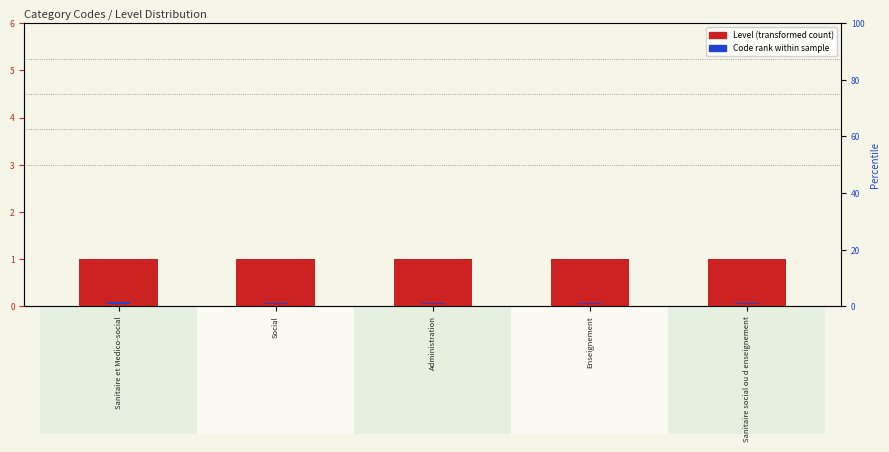

What is the minimum value shown in the chart?

0.3